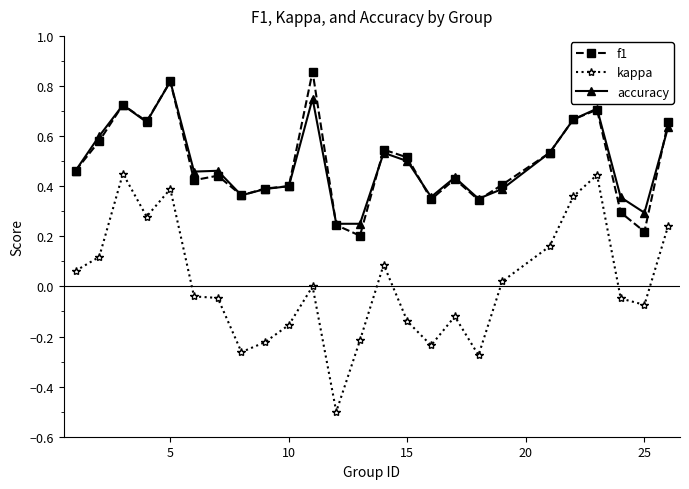

Does the chart display data point markers on the line(s)?

Yes